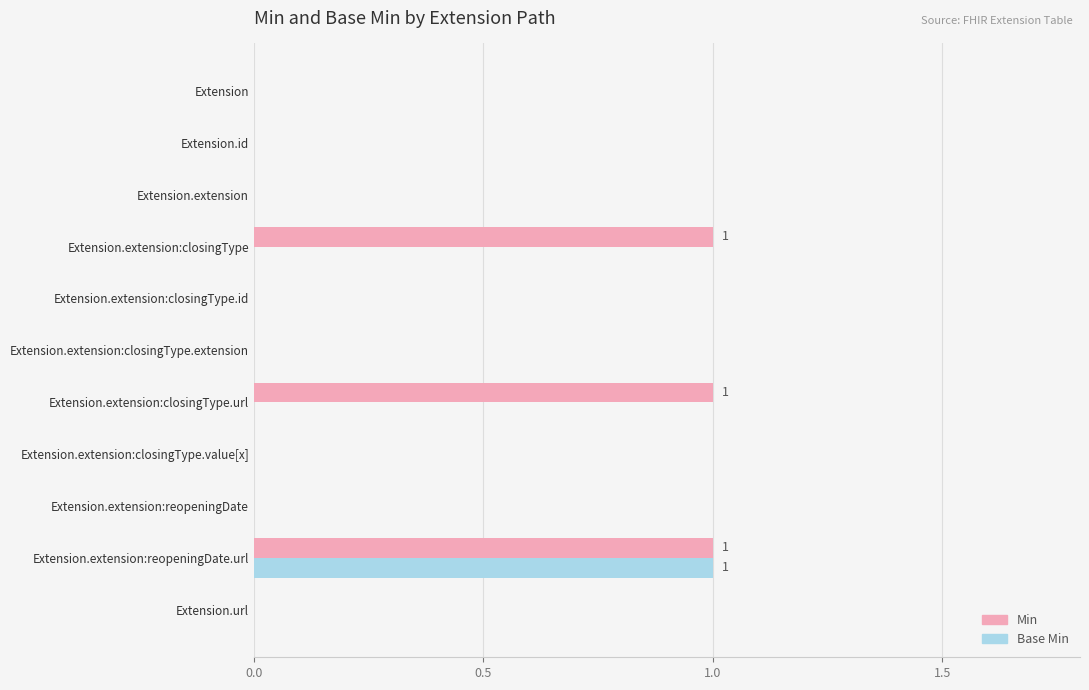

The value of Base Min at Extension is 0. True or false?

True